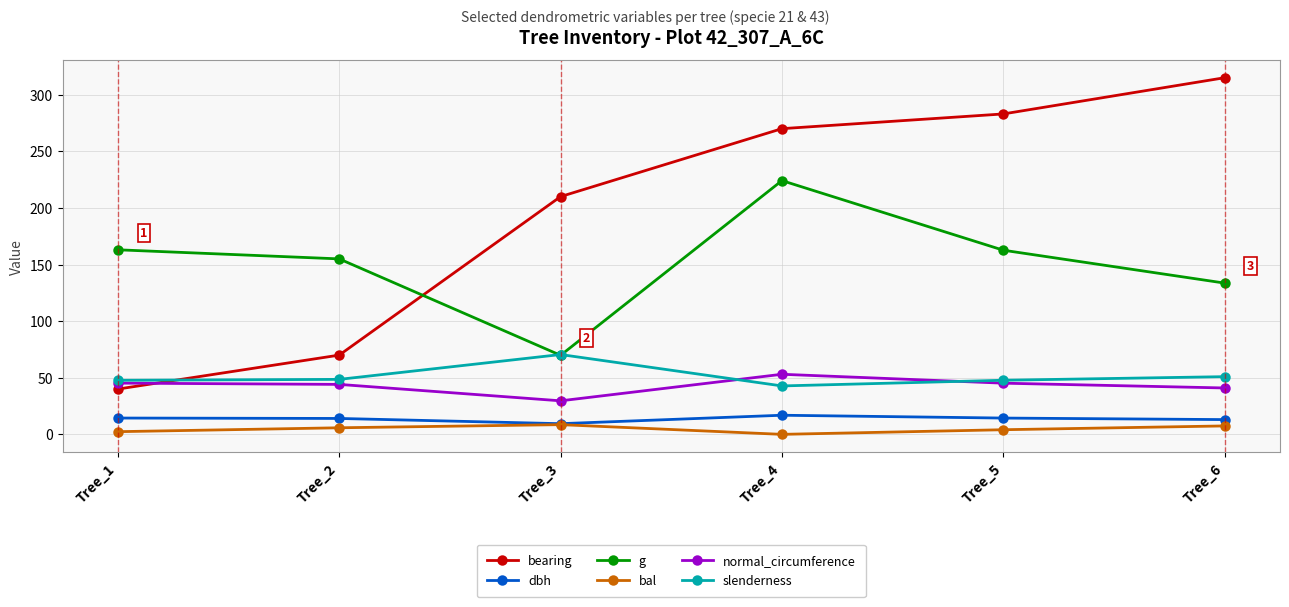

What are all the series names shown in the legend?

bearing, dbh, g, bal, normal_circumference, slenderness